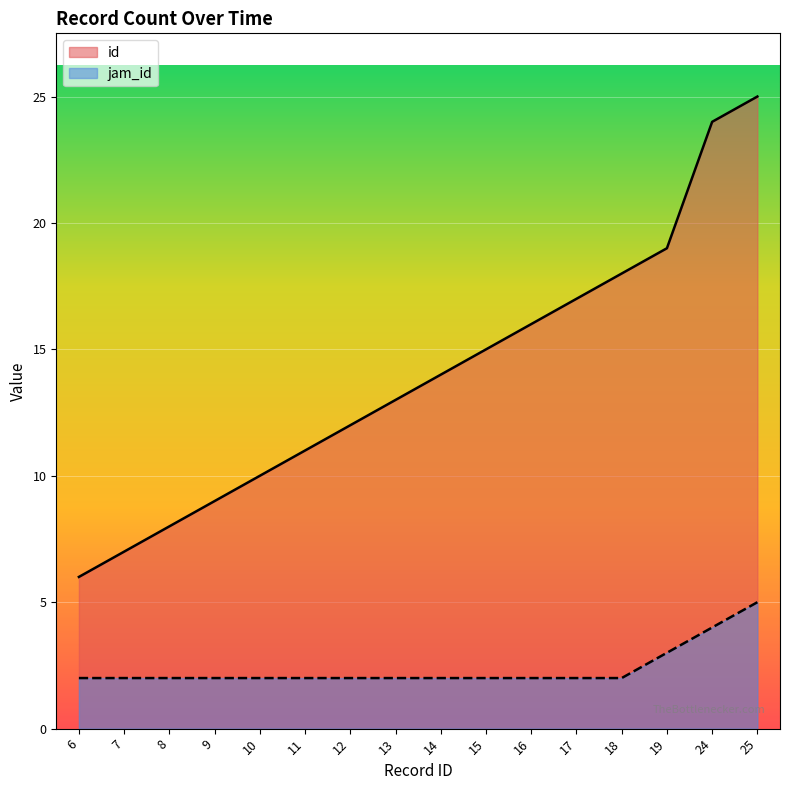

At which label does jam_id reach its peak?

25